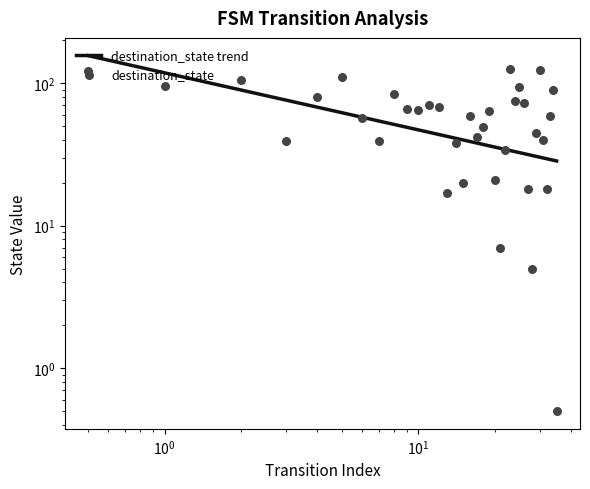

Which series reaches the maximum Y coordinate?

destination_state trend